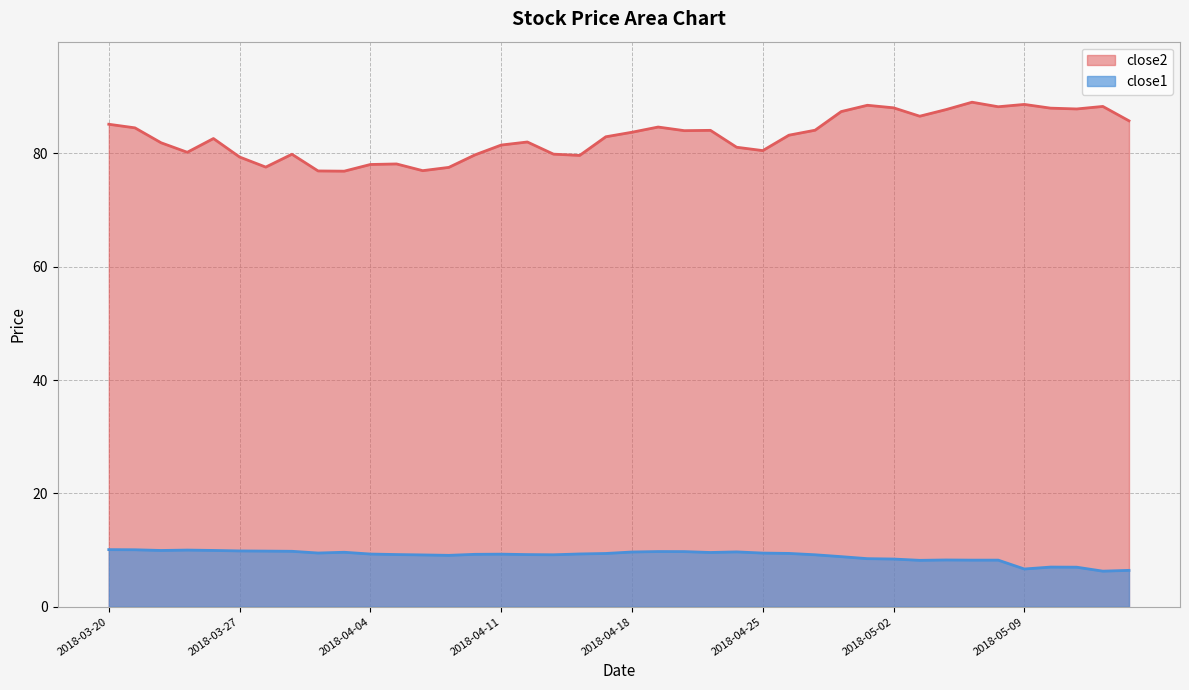

List the series in order of their overall mean, highest first.

close2, close1